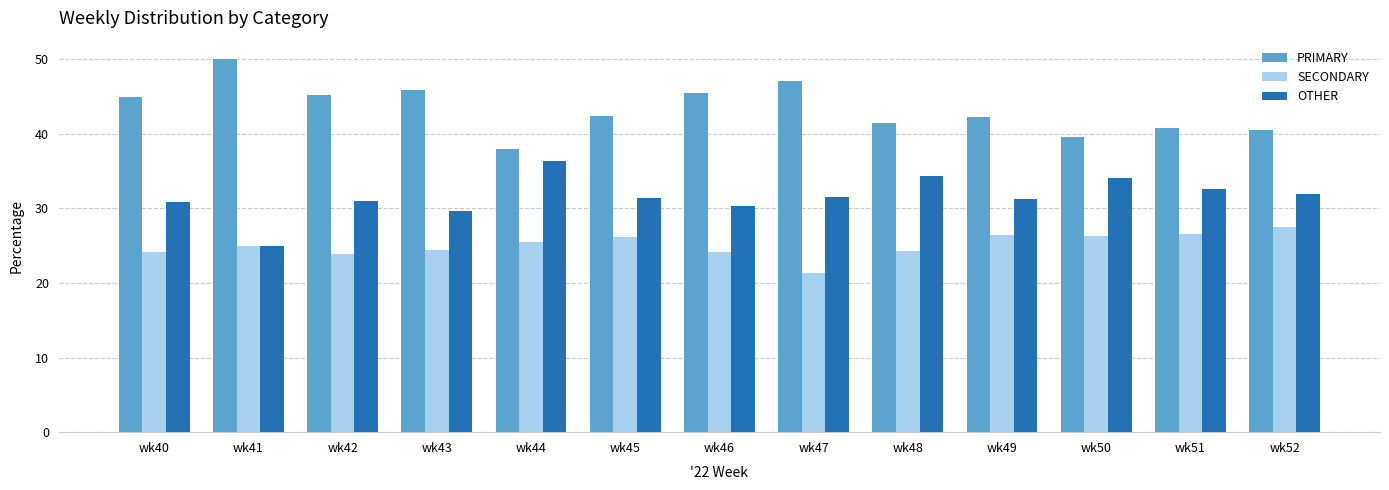

What is the total value across all series at wk46?

100.0